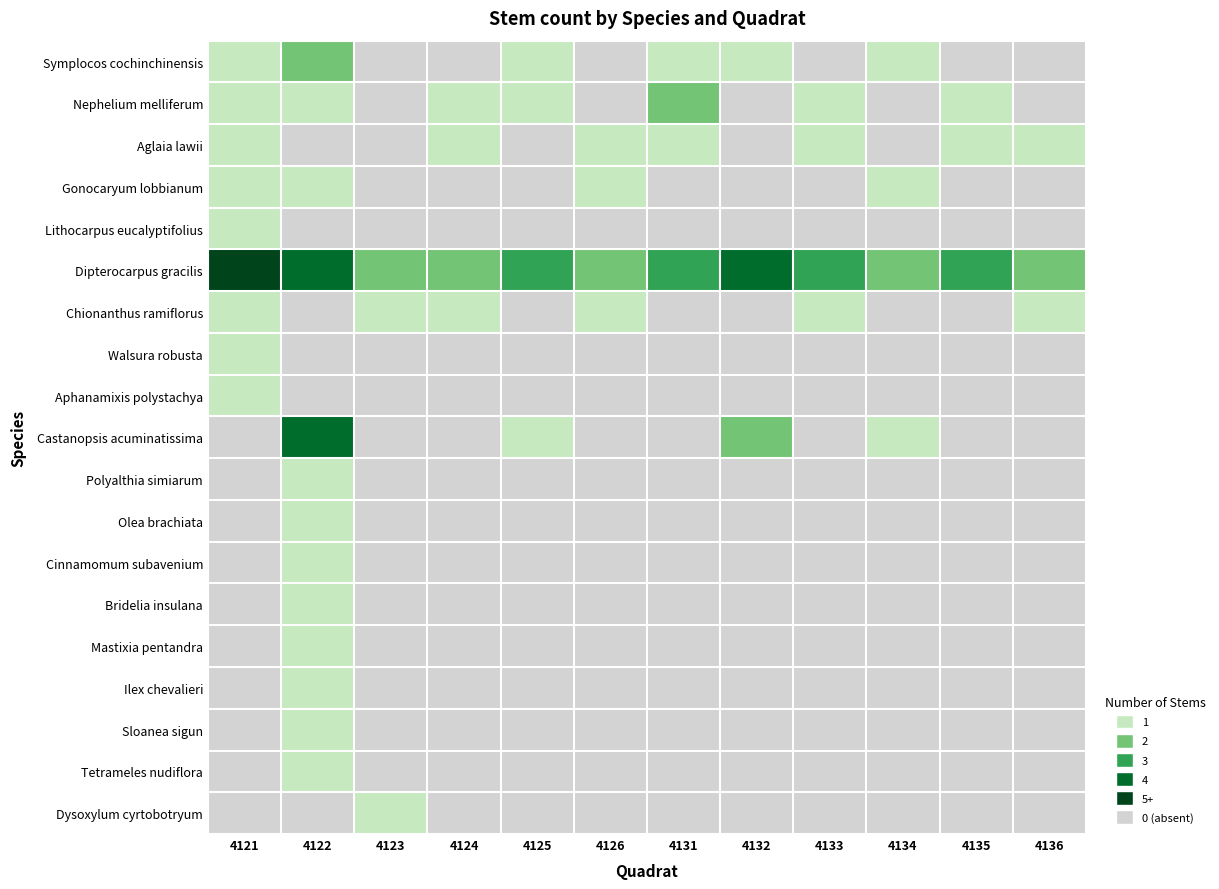

Is the value of Gonocaryum lobbianum at 4131 greater than the value of Symplocos cochinchinensis at 4125?

No